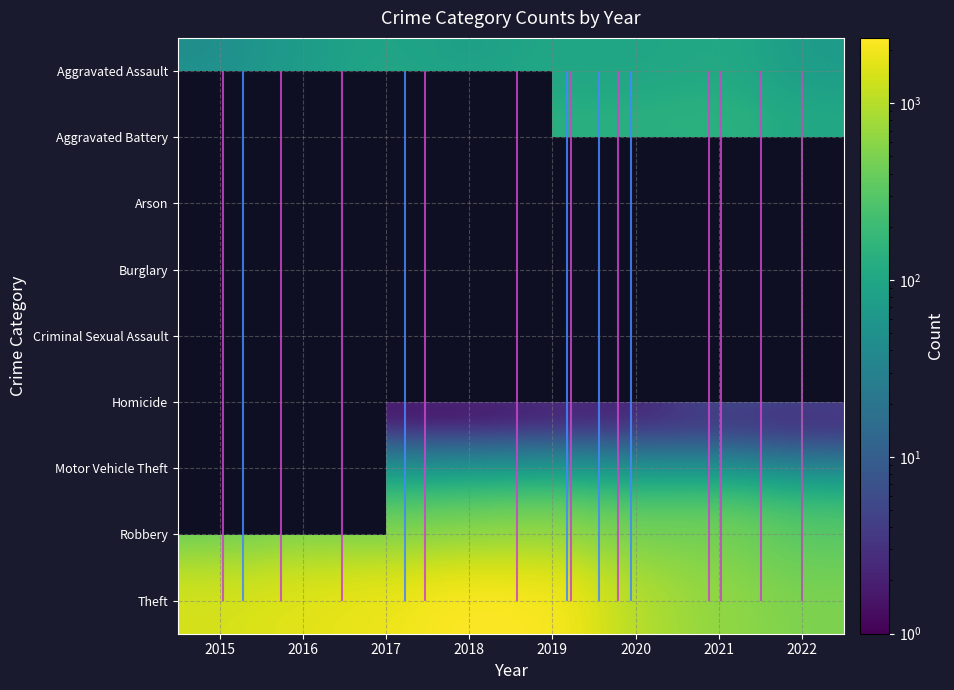

The value of Aggravated Assault at 2021 is 193.9. True or false?

False